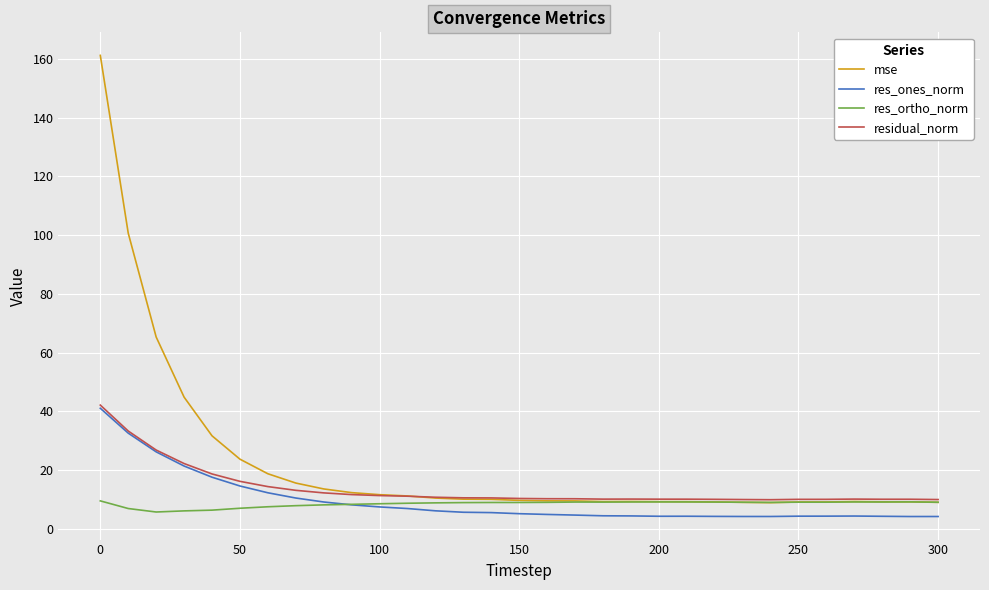

Is this an area chart (filled region under the line)?

No